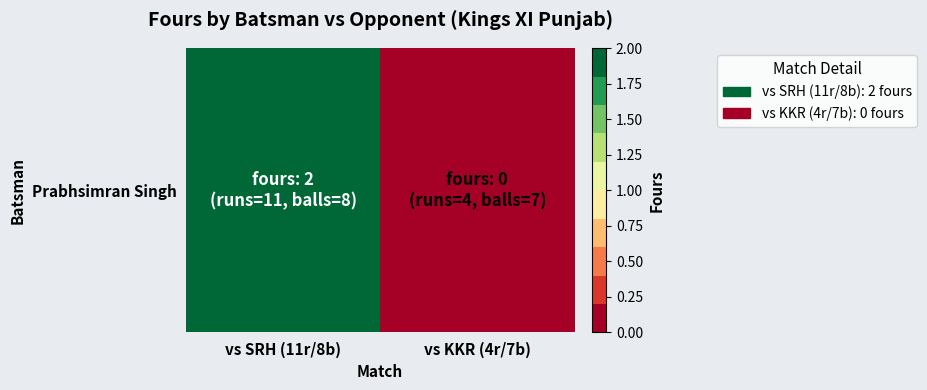

Which category has the highest value across all series?

vs SRH (11r/8b)